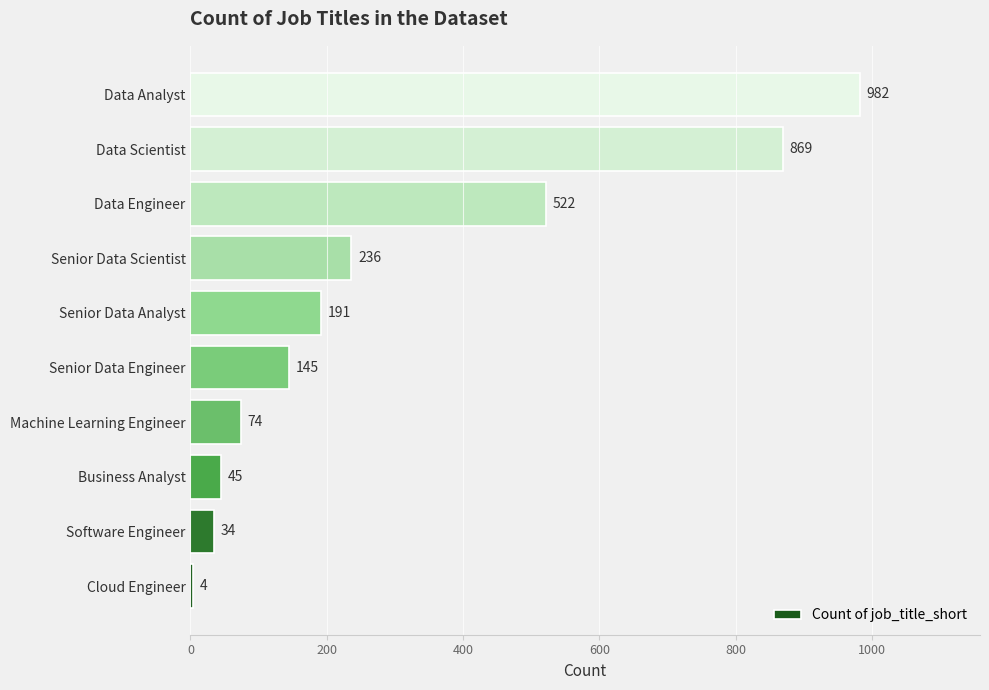

How many data points are less than 191?

5